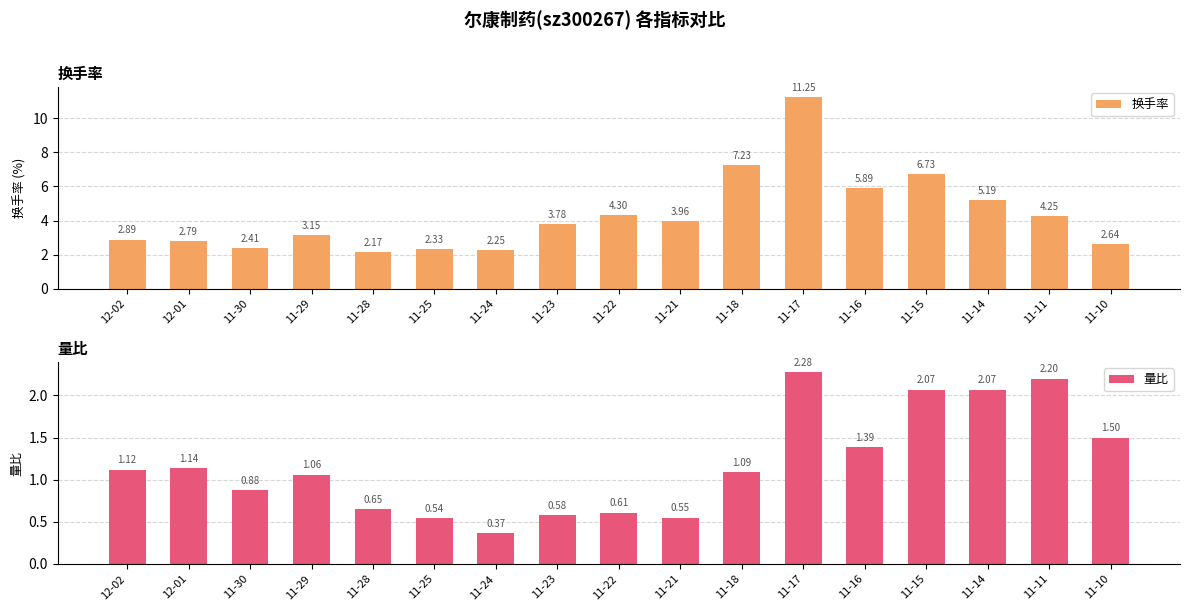

Count the number of categories in the chart.

17